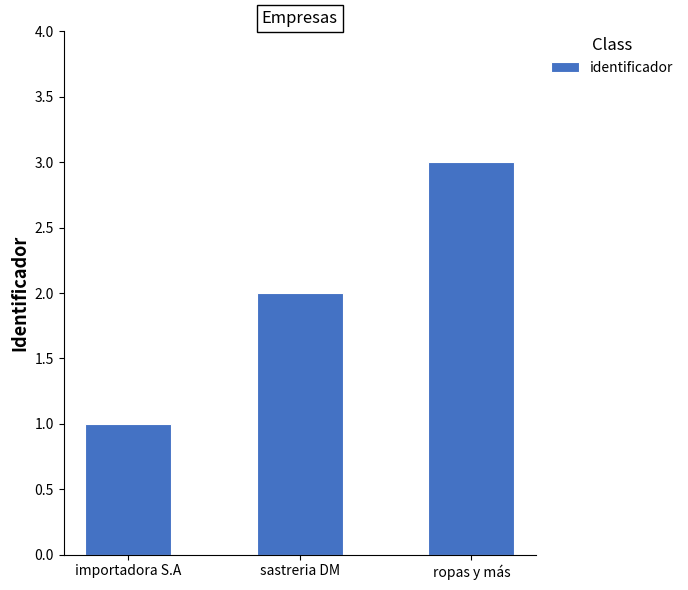

What is the difference between the values at ropas y más and importadora S.A?

2